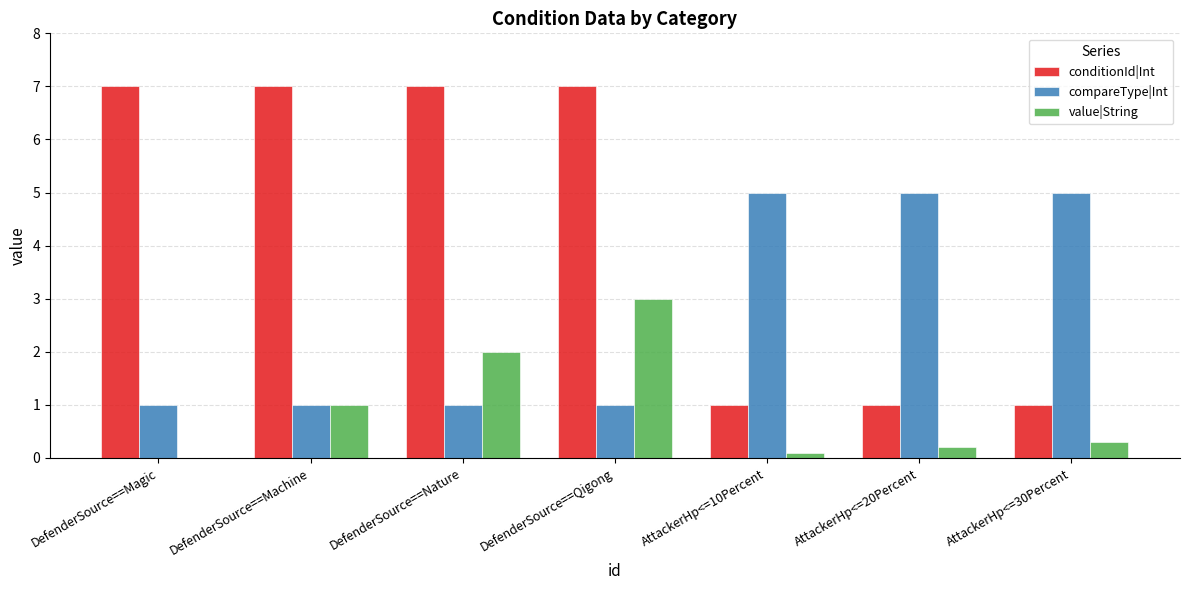

Is it true that conditionId|Int equals 1.8 at DefenderSource==Qigong?

False